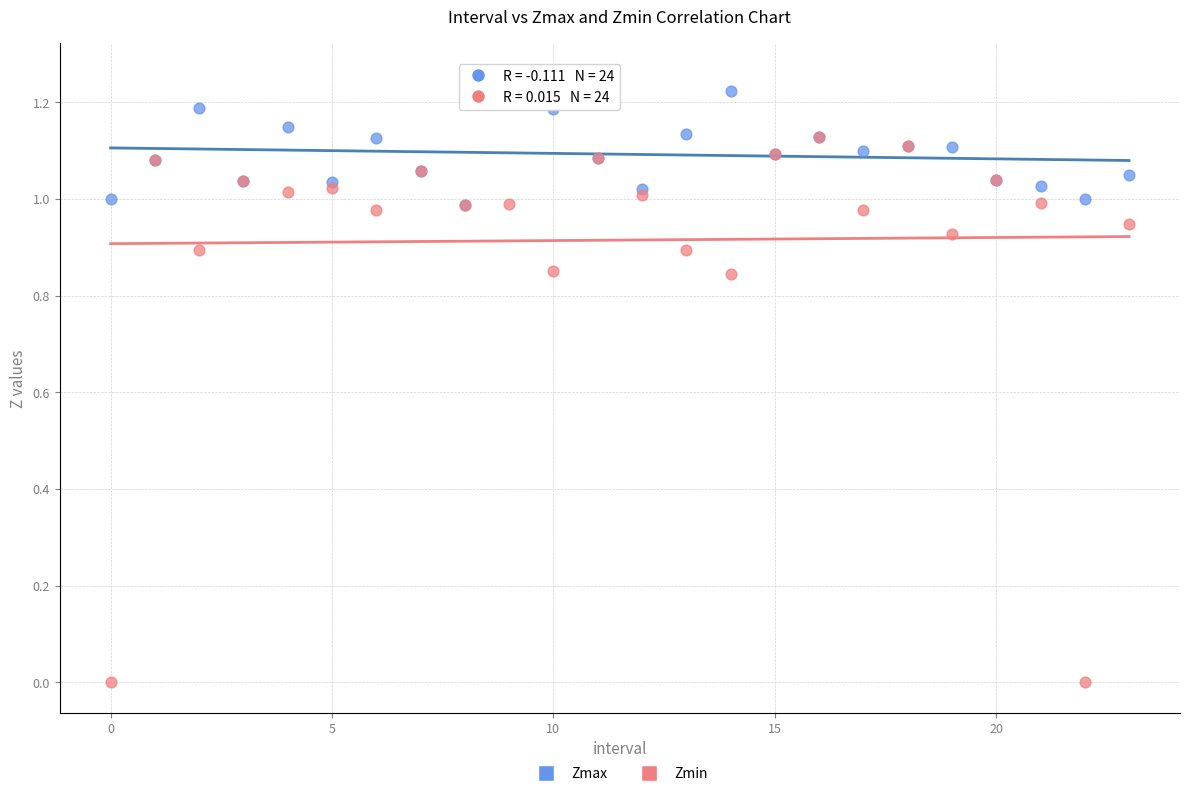

What are all the series names shown in the legend?

Zmax, Zmin